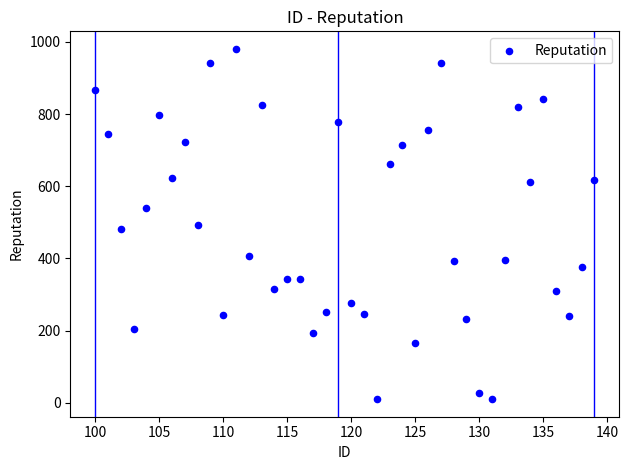

What is the range of X values (max minus min)?

39